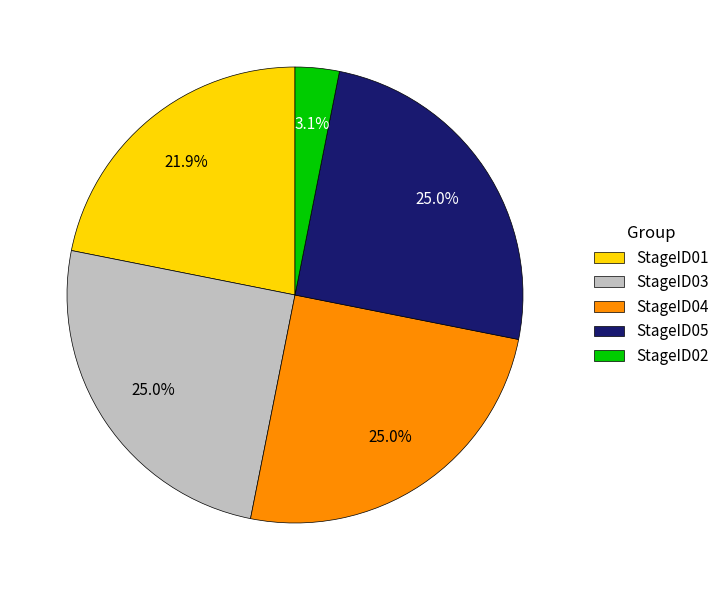

What percentage is the StageID03 slice, to the nearest percent?

25%